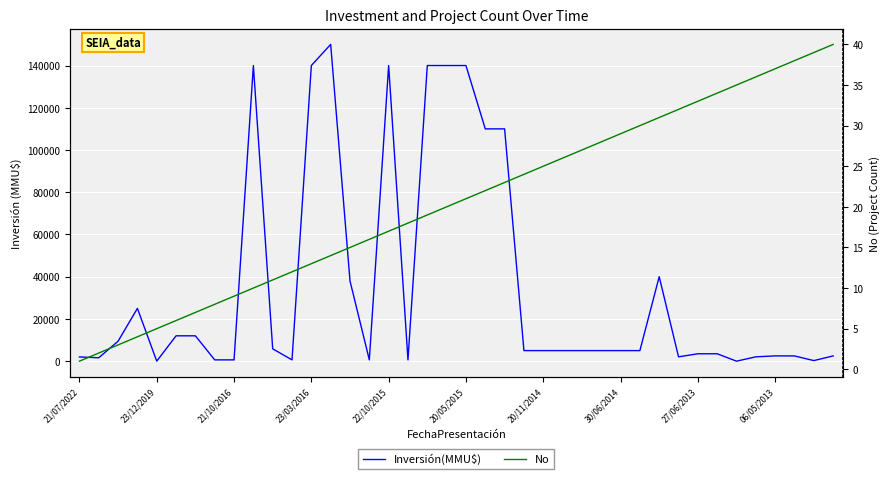

Which category has the highest value across all series?

13